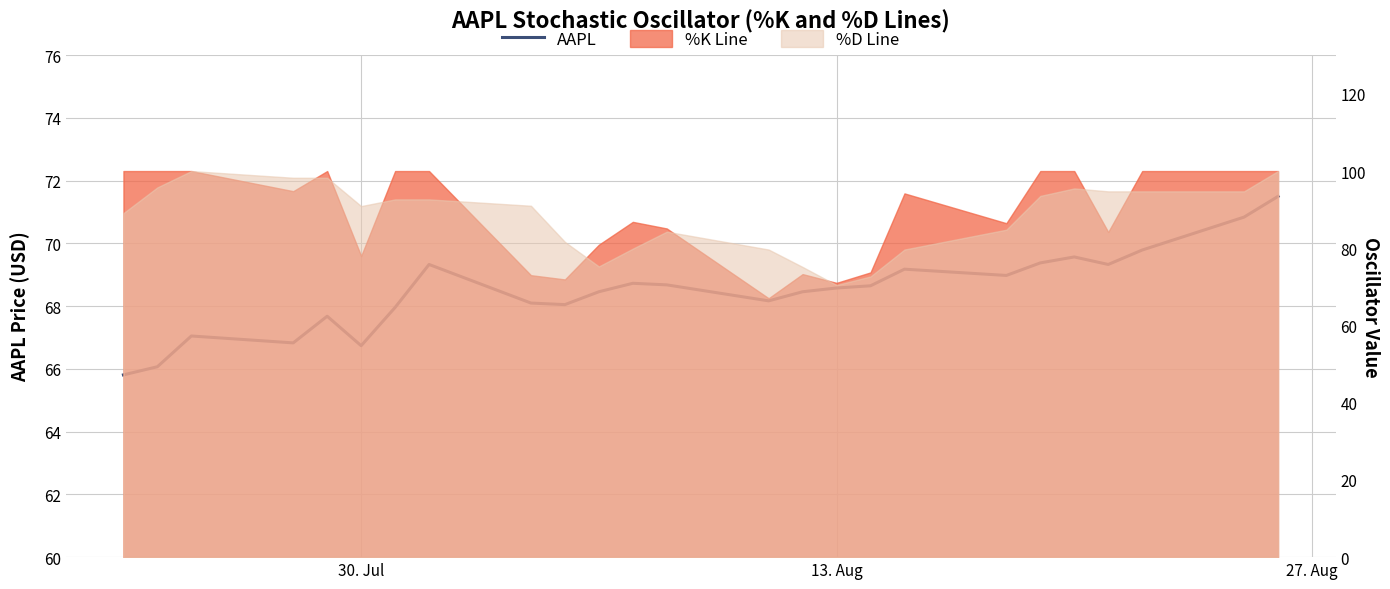

What is the value of the 5th point from the left?

67.7